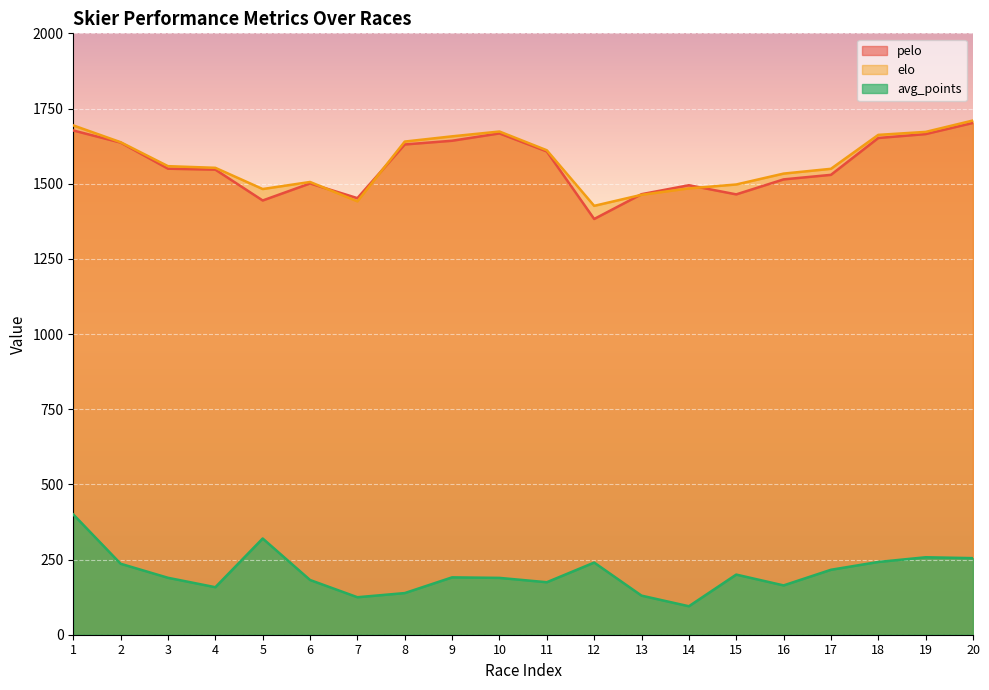

In avg_points, how many points are higher than both neighbors (excluding endpoints)?

5